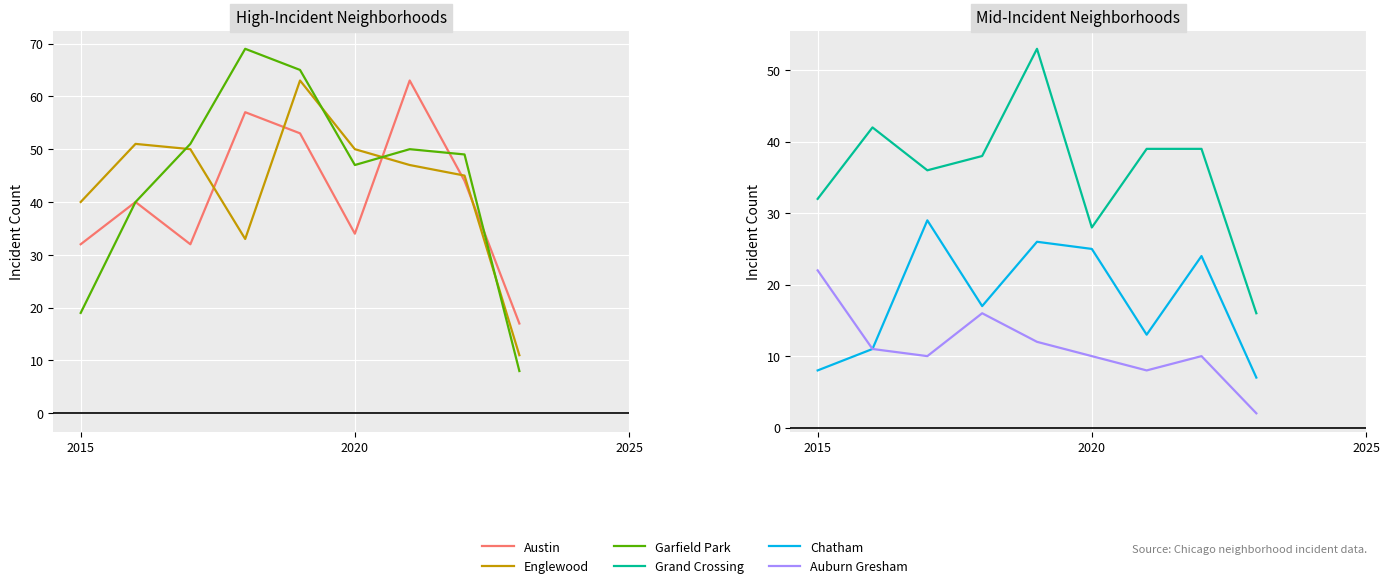

Which series has the widest spread of values?

Garfield Park